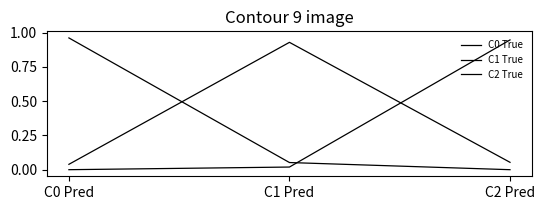

Reading right to left, what are all the values shown in this chart?

C0 True: 0.0	0.1	1.0
C1 True: 0.1	0.9	0.0
C2 True: 0.9	0.0	0.0